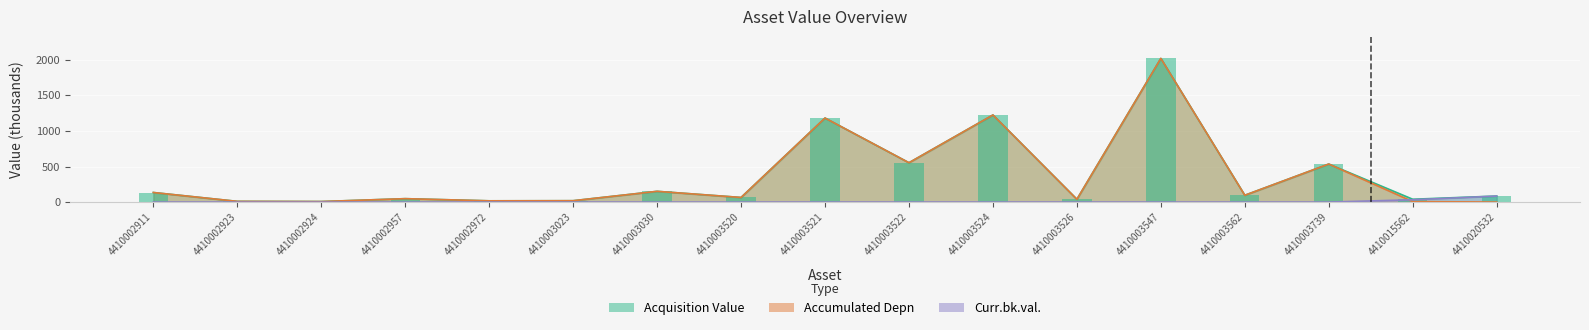

Reading left to right, list all the values displayed in this chart.

Acquisition Value: 4410002911=134.7	4410002923=10.3	4410002924=7.7	4410002957=48.2	4410002972=17.9	4410003023=19.5	4410003030=151.3	4410003520=65.0	4410003521=1181.3	4410003522=553.2	4410003524=1224.3	4410003526=39.2	4410003547=2019.5	4410003562=95.9	4410003739=534.9	4410015562=40.0	4410020532=85.0
Accumulated Depn (abs): 4410002911=134.7	4410002923=10.3	4410002924=7.7	4410002957=48.2	4410002972=17.9	4410003023=19.5	4410003030=151.3	4410003520=65.0	4410003521=1181.3	4410003522=553.2	4410003524=1224.3	4410003526=39.2	4410003547=2019.5	4410003562=95.9	4410003739=534.9	4410015562=7.2	4410020532=0.4
Curr.bk.val.: 4410002911=0.0	4410002923=0.0	4410002924=0.0	4410002957=0.0	4410002972=0.0	4410003023=0.0	4410003030=0.0	4410003520=0.0	4410003521=0.0	4410003522=0.0	4410003524=0.0	4410003526=0.0	4410003547=0.0	4410003562=0.0	4410003739=0.0	4410015562=32.8	4410020532=84.6